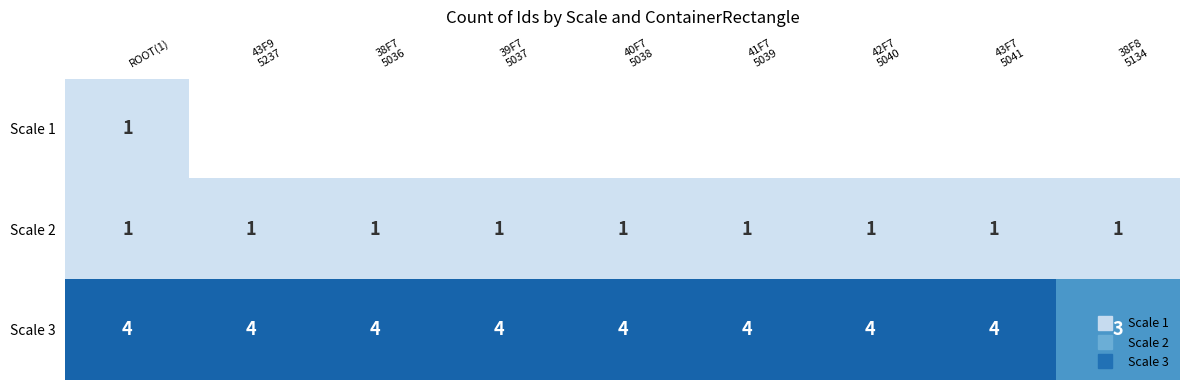

At which label does Scale 2 reach its minimum?

ROOT(1)